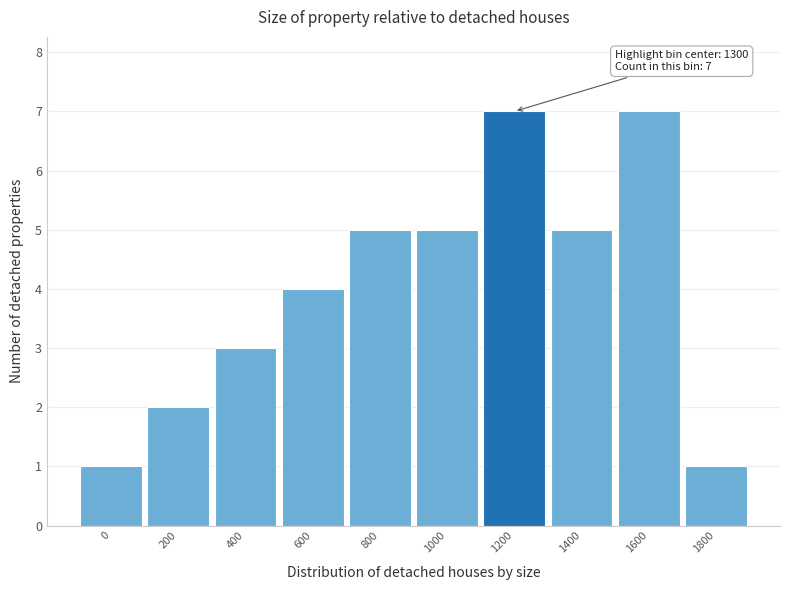

Reading left to right, transcribe all the data shown in this chart.

0=1	200=2	400=3	600=4	800=5	1000=5	1200=7	1400=5	1600=7	1800=1